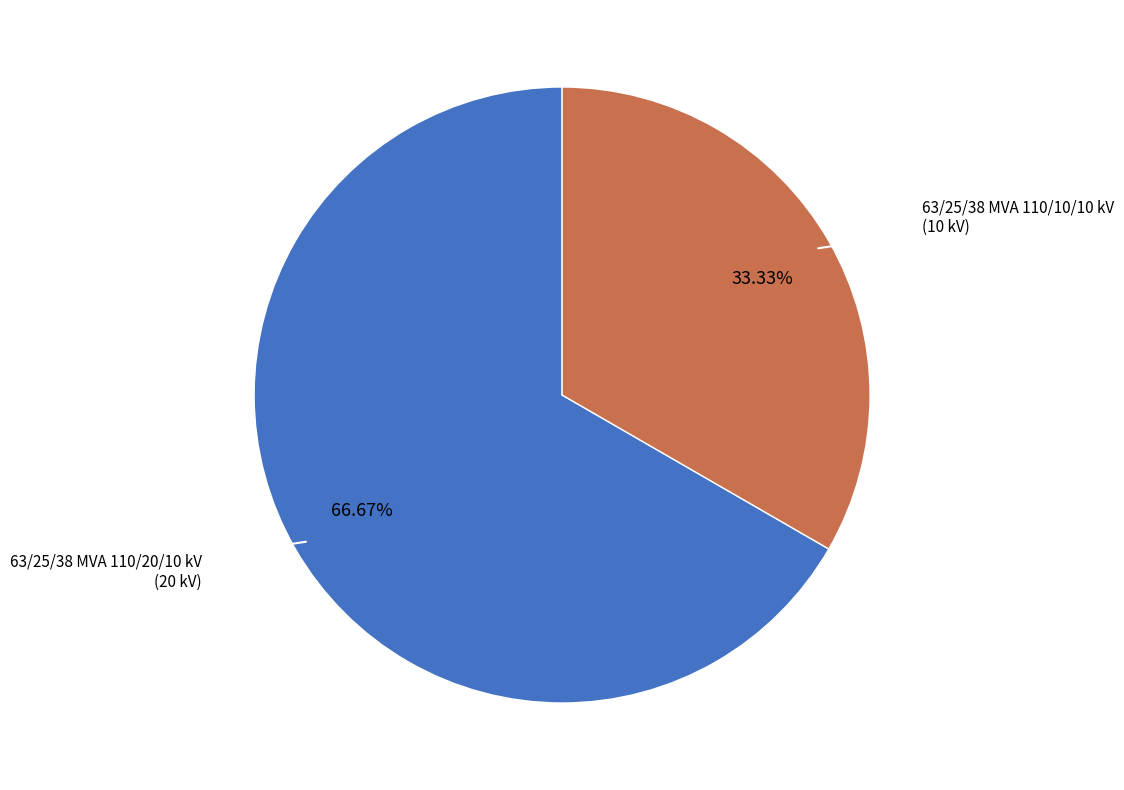

Count the number of slices in the pie.

2